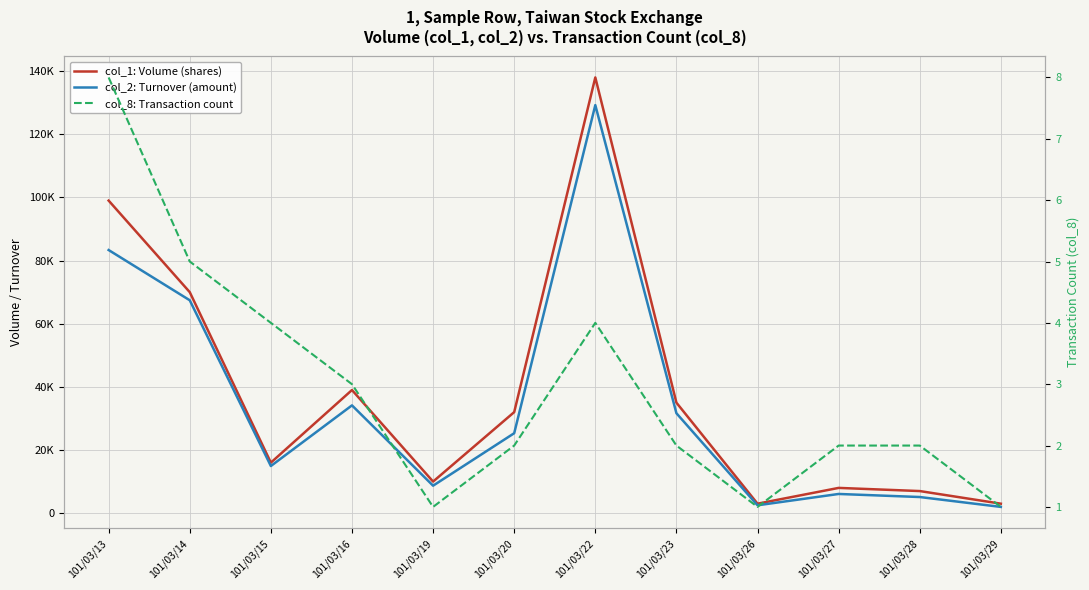

Reading right to left, transcribe all the data shown in this chart.

col_1: Volume (shares): 101/03/29=3000	101/03/28=7000	101/03/27=8000	101/03/26=3000	101/03/23=35000	101/03/22=138000	101/03/20=32000	101/03/19=10000	101/03/16=39000	101/03/15=16000	101/03/14=70000	101/03/13=99000
col_2: Turnover (amount): 101/03/29=1980	101/03/28=5110	101/03/27=6080	101/03/26=2490	101/03/23=31650	101/03/22=129240	101/03/20=25320	101/03/19=8700	101/03/16=34140	101/03/15=14930	101/03/14=67430	101/03/13=83340
col_8: Transaction count: 101/03/29=1	101/03/28=2	101/03/27=2	101/03/26=1	101/03/23=2	101/03/22=4	101/03/20=2	101/03/19=1	101/03/16=3	101/03/15=4	101/03/14=5	101/03/13=8